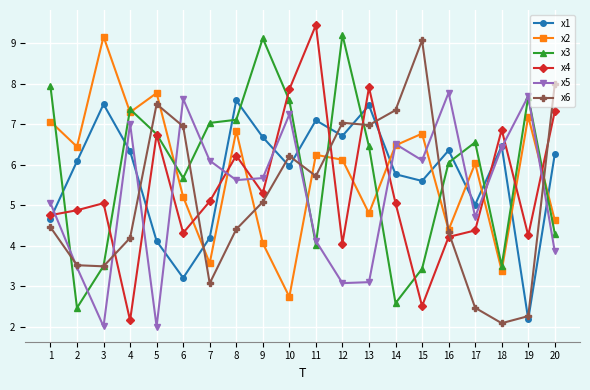

Is this an area chart (filled region under the line)?

No